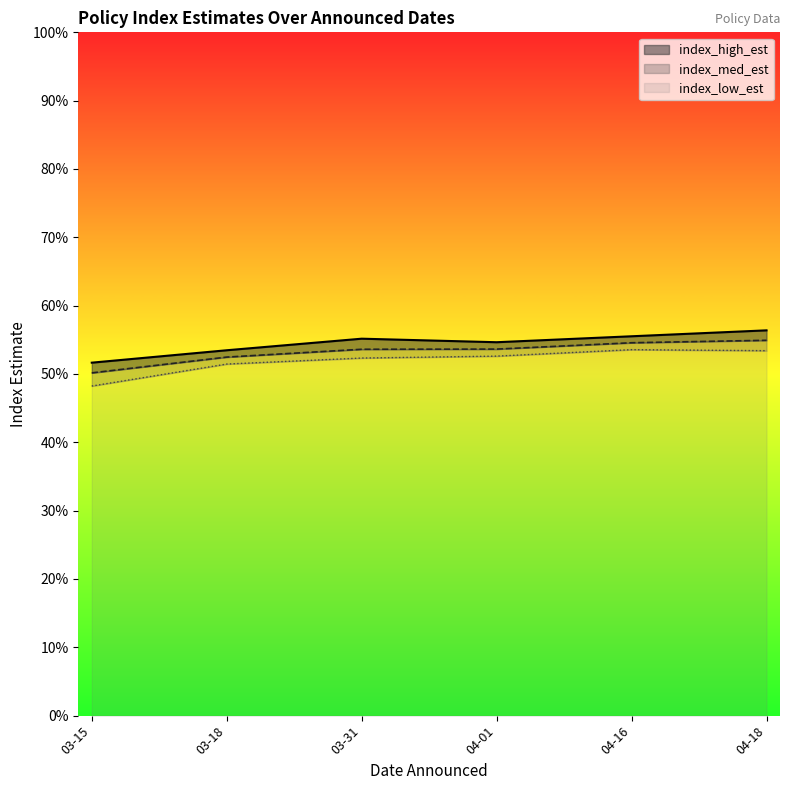

At which label does index_low_est reach its minimum?

03-15